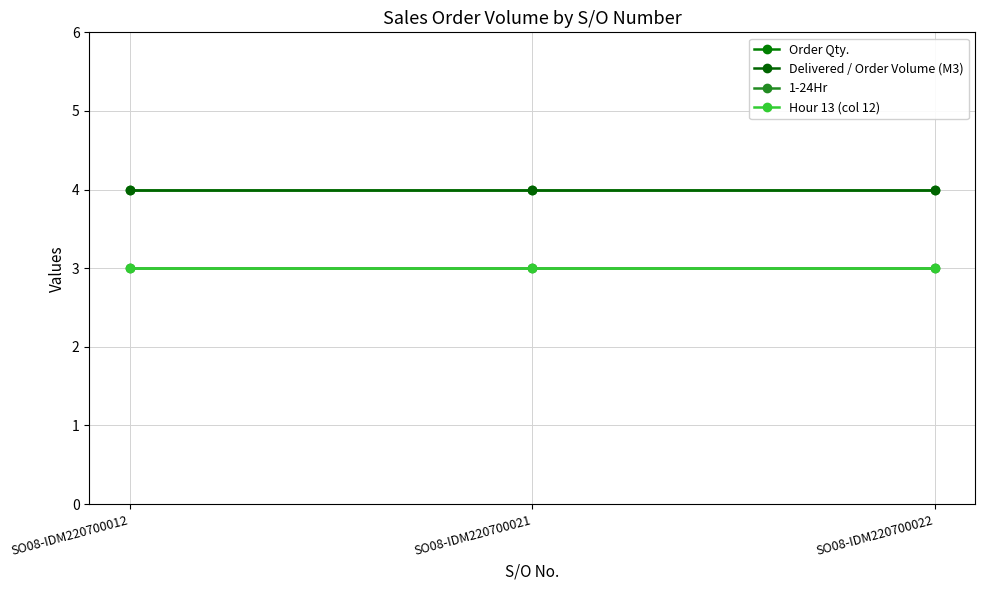

Between SO08-IDM220700012 and SO08-IDM220700021, which is larger?

SO08-IDM220700012